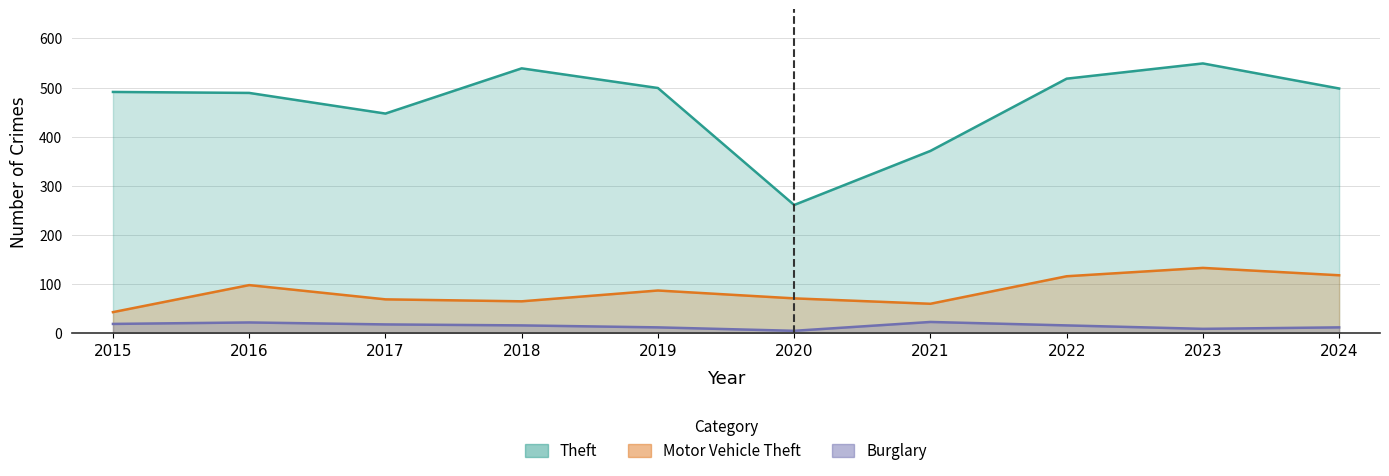

Between 2015 and 2024, which is larger?

2024